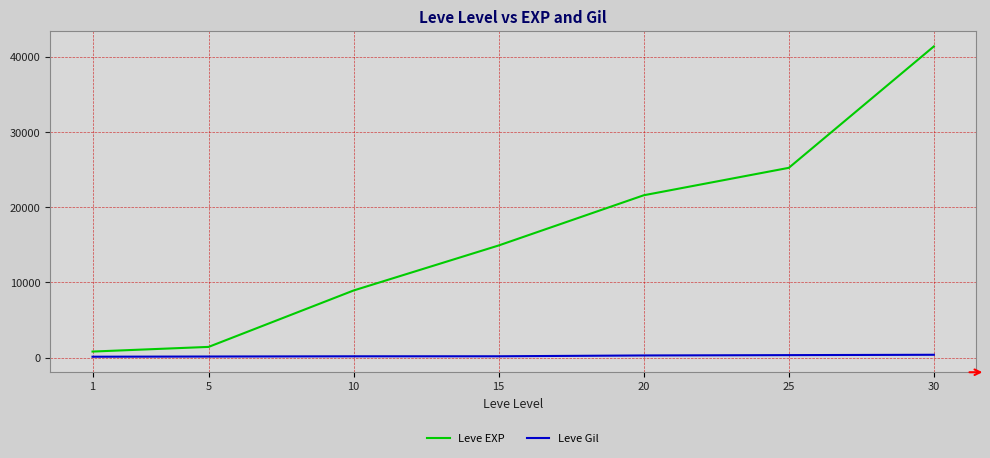

What is the highest value of the Leve EXP series?

41410